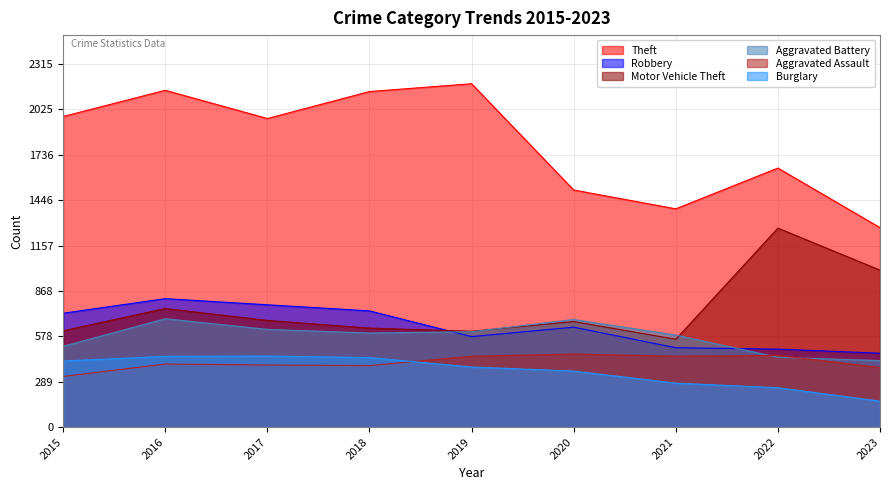

Reading right to left, list all the values displayed in this chart.

Theft: 2023=1272	2022=1652	2021=1392	2020=1512	2019=2190	2018=2140	2017=1968	2016=2148	2015=1981
Robbery: 2023=471	2022=497	2021=506	2020=637	2019=577	2018=741	2017=780	2016=819	2015=726
Motor Vehicle Theft: 2023=1001	2022=1269	2021=560	2020=673	2019=611	2018=631	2017=680	2016=756	2015=614
Aggravated Battery: 2023=424	2022=445	2021=587	2020=686	2019=608	2018=600	2017=623	2016=691	2015=515
Aggravated Assault: 2023=380	2022=457	2021=452	2020=466	2019=452	2018=392	2017=396	2016=402	2015=323
Burglary: 2023=165	2022=251	2021=280	2020=357	2019=383	2018=443	2017=453	2016=451	2015=421